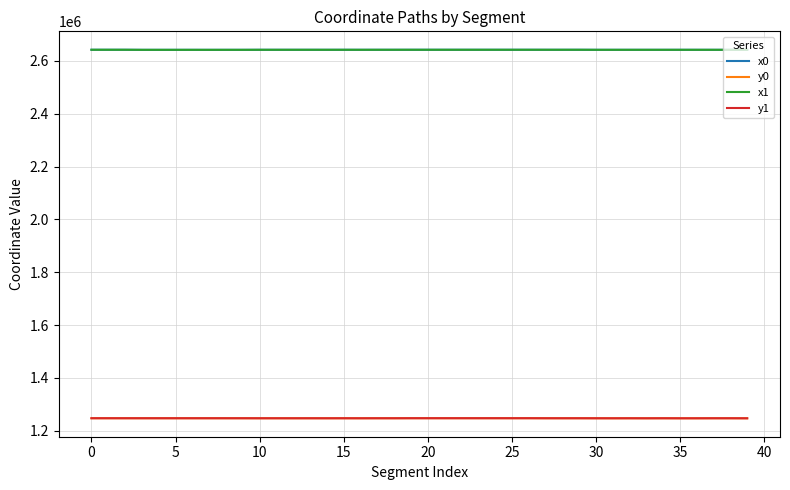

True or false: x0 and y0 intersect in this chart.

False